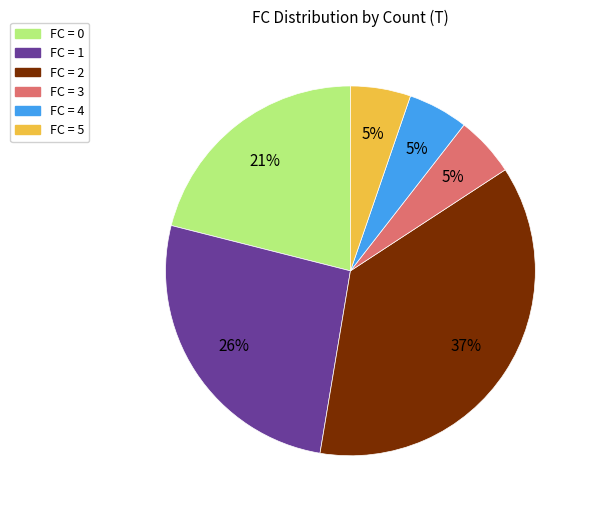

Is there a majority slice in this chart?

No